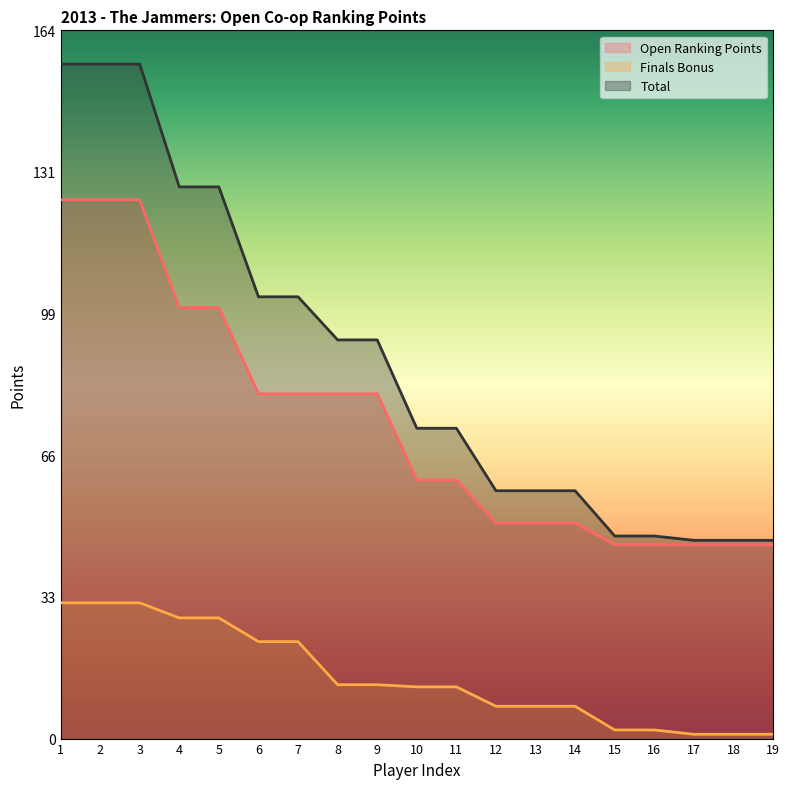

True or false: Total has a value of 13.8 at 18.

False